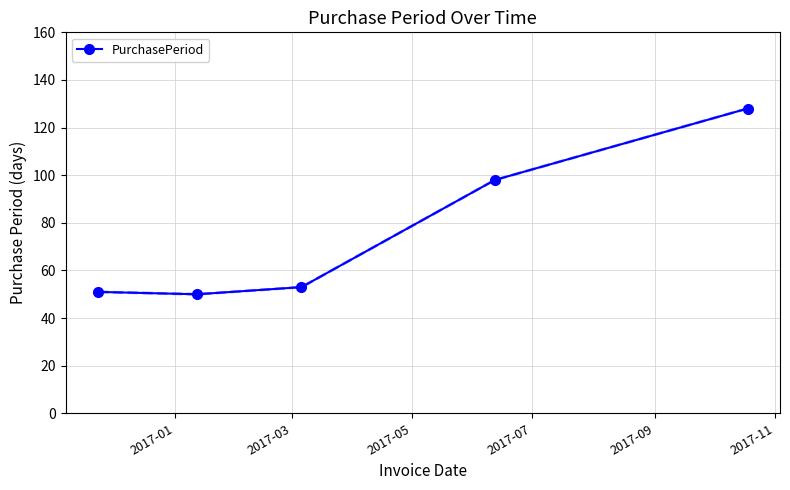

Reading left to right, what are all the values shown in this chart?

51	50	53	98	128